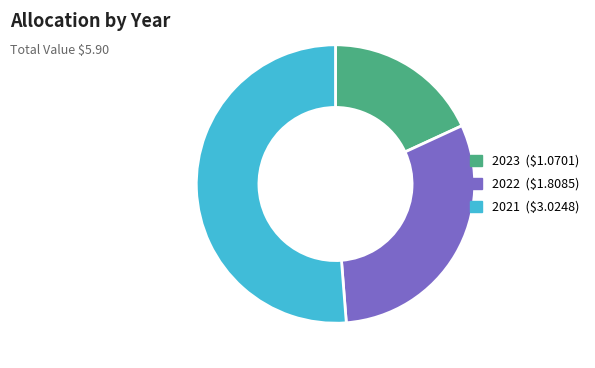

True or false: 2021 accounts for 51% of the total.

True